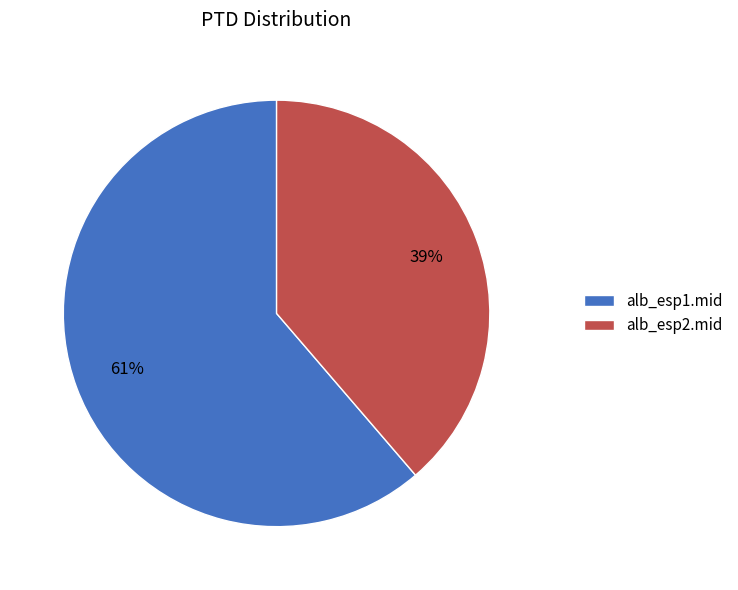

Count the number of slices in the pie.

2